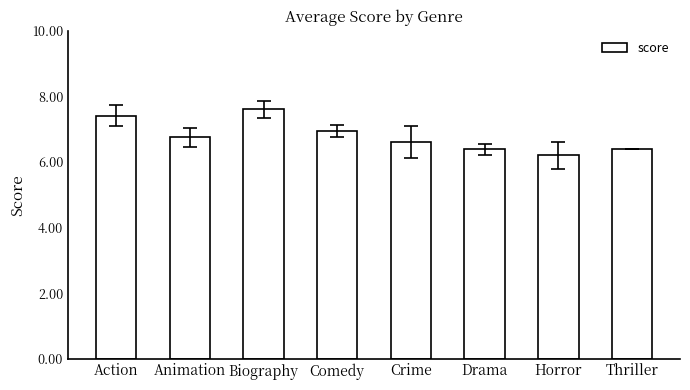

Between Action and Crime, which is larger?

Action